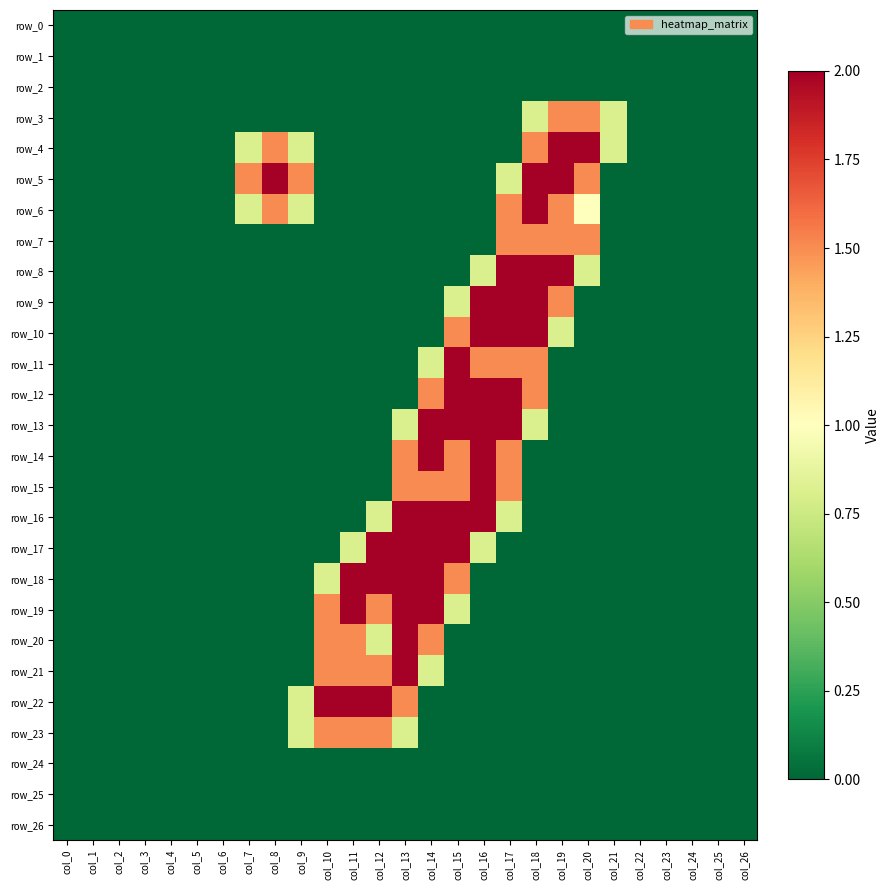

The value of row_14 at col_0 is 0.0. True or false?

True